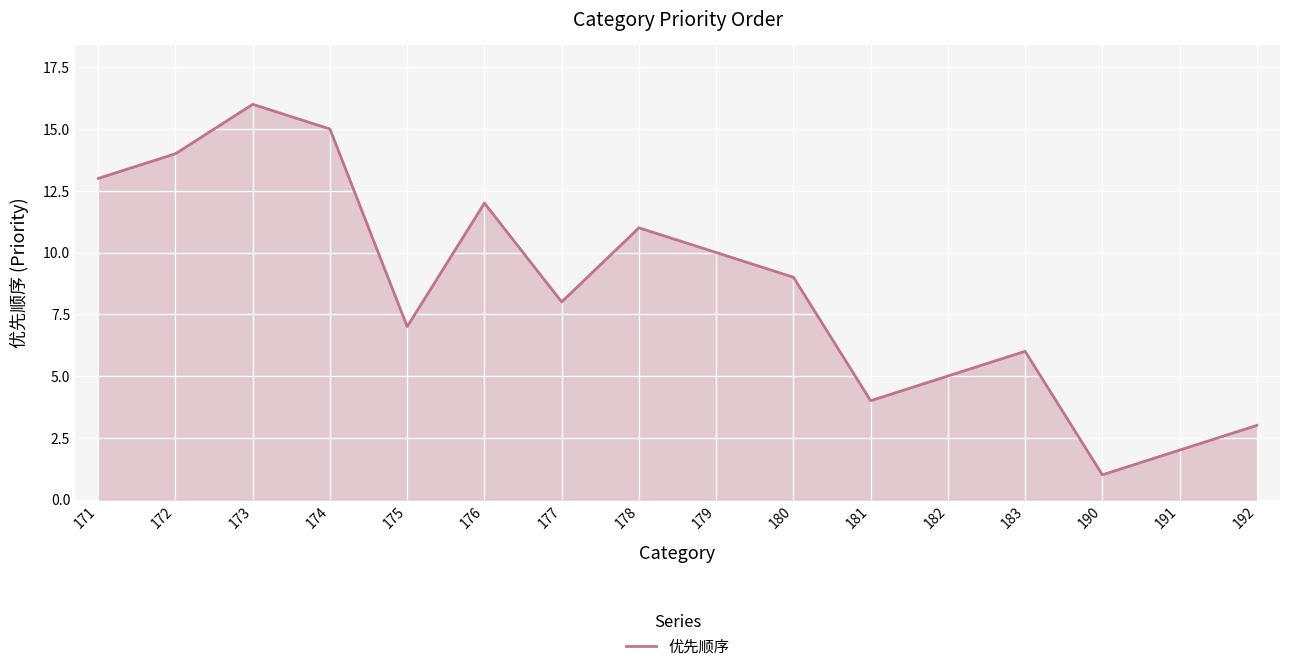

The chart shows a value of 1 at 191. True or false?

False